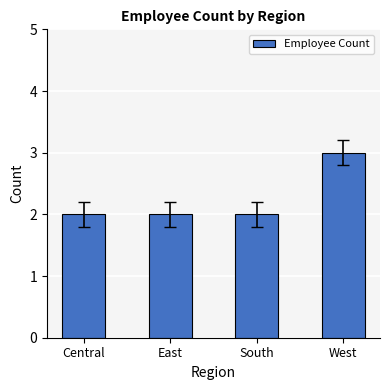

Reading left to right, what are all the values shown in this chart?

2	2	2	3